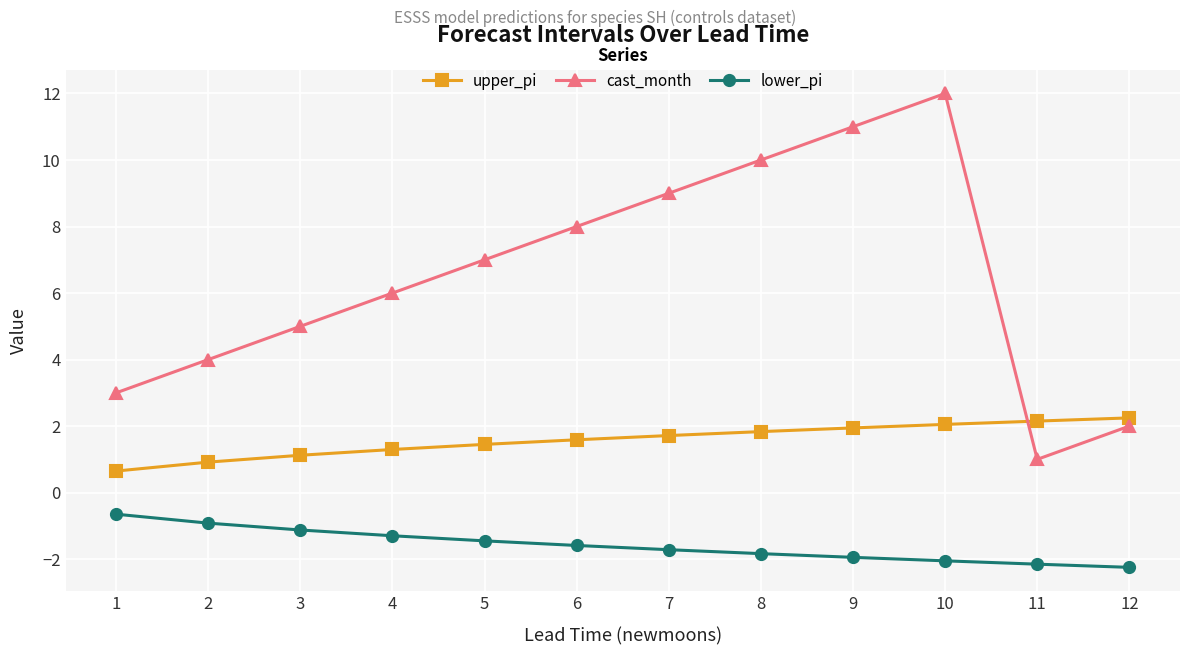

Which series has the largest range (max minus min)?

cast_month